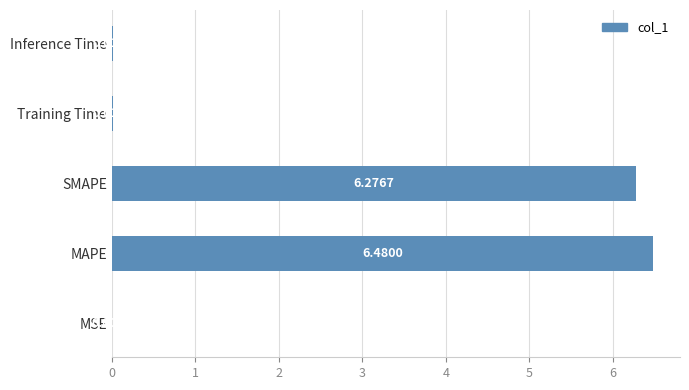

What is the change in value from MAPE to Inference Time?

-6.5